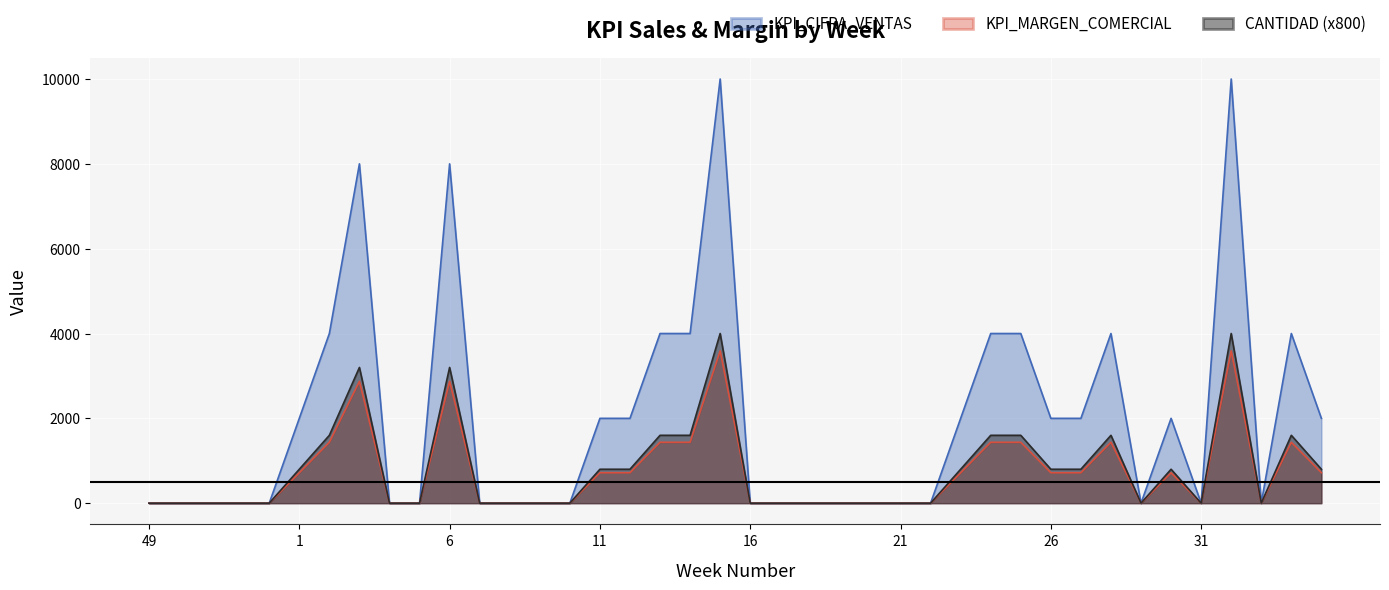

Which series has the largest total across all categories?

KPI_CIFRA_VENTAS